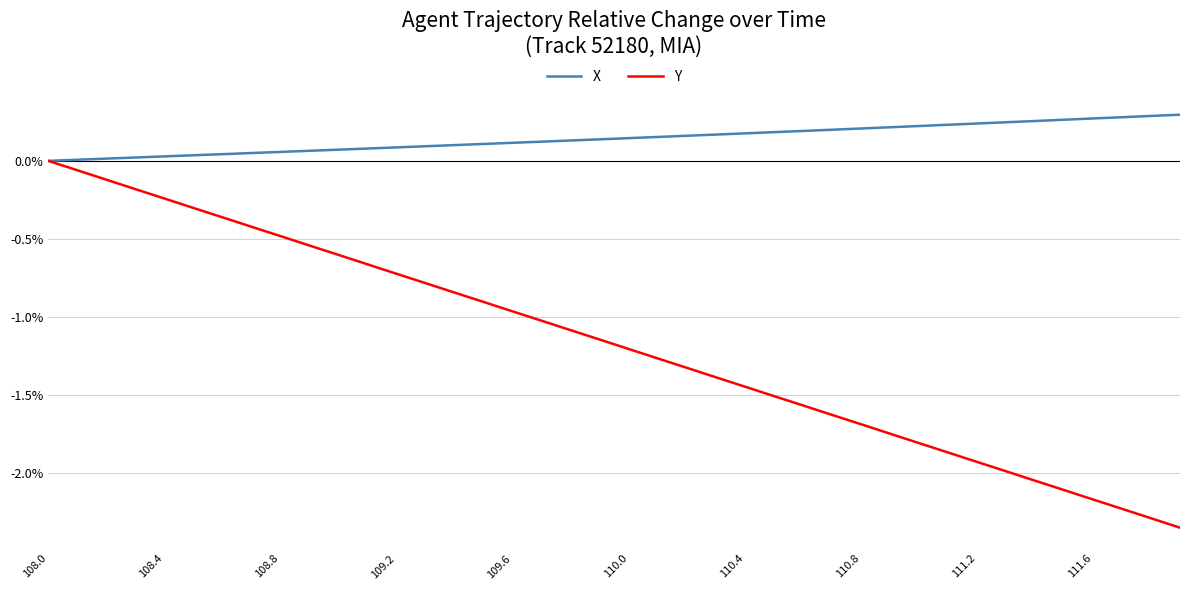

List the series in order of their overall mean, highest first.

X, Y